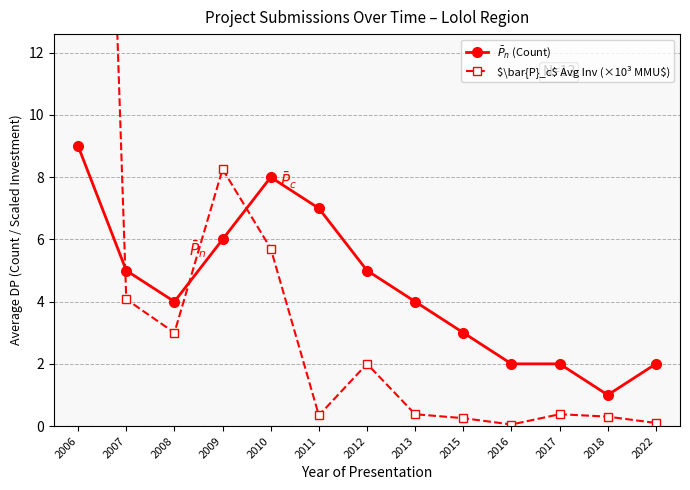

Is the value of $\bar{P}_c$ Avg Inv (×10³ MMU$) at 2018 greater than the value of $\bar{P}_n$ (Count) at 2022?

No